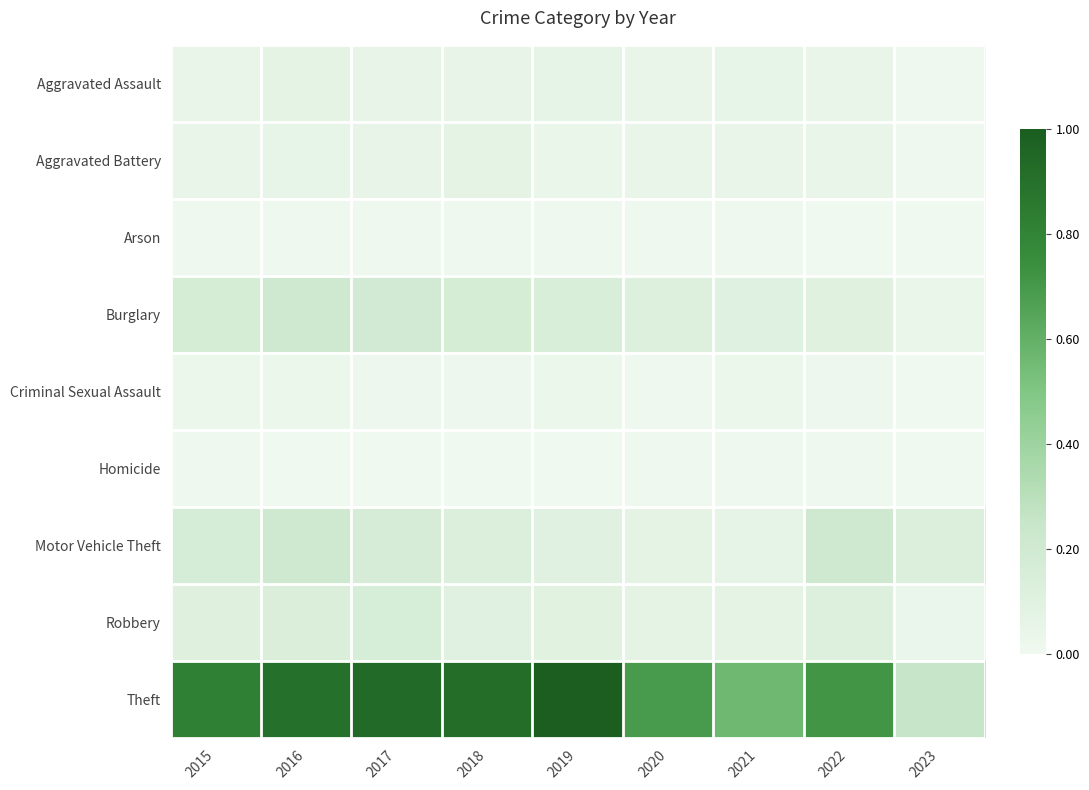

Between 2019 and 2020, which series saw the biggest shift?

Theft